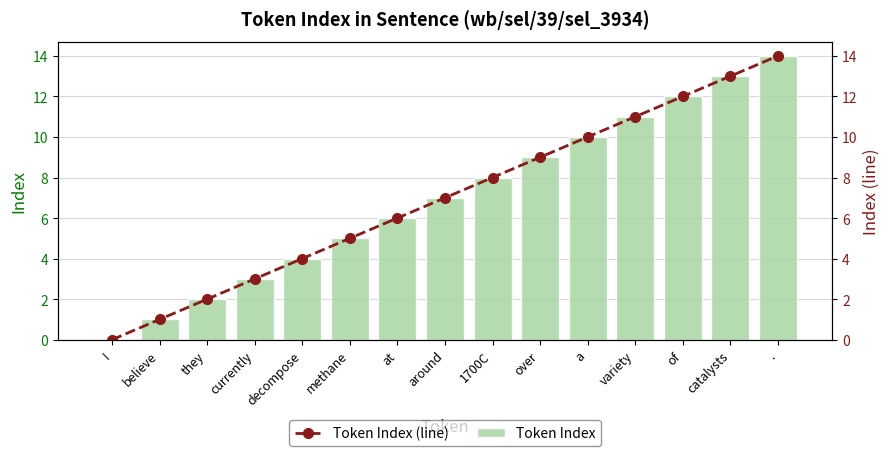

True or false: Token Index (line) has a value of 0 at believe.

False